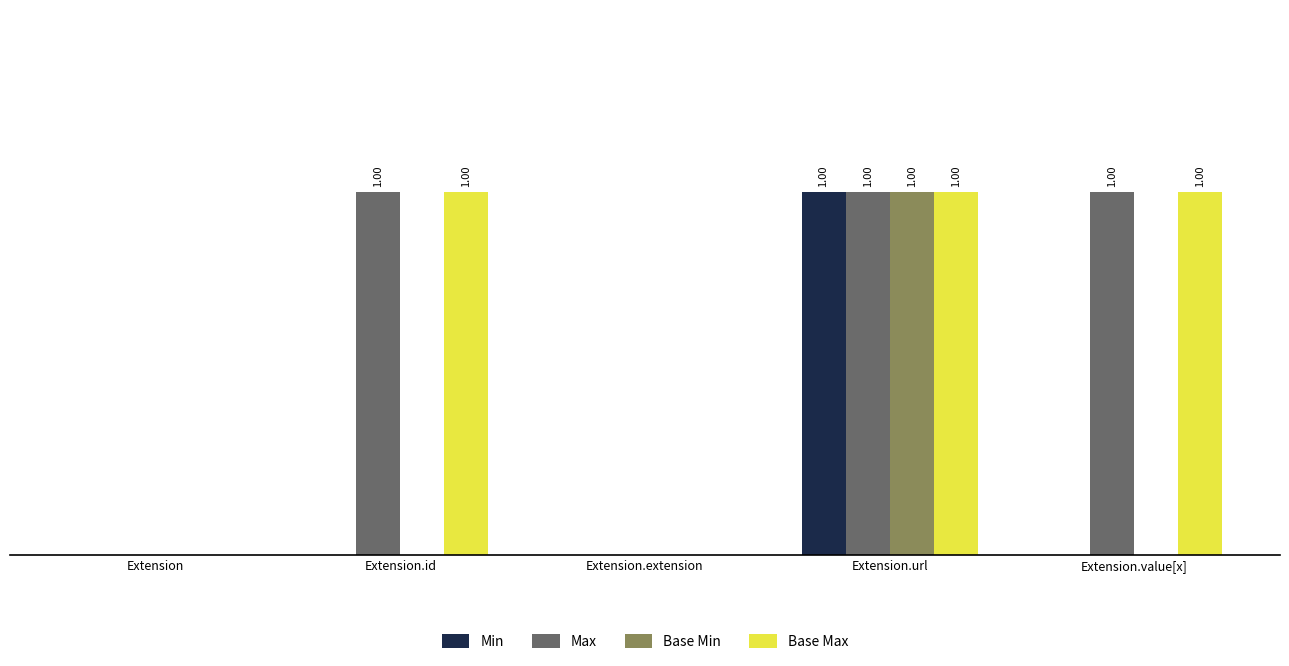

Does the chart contain stacked bars?

No